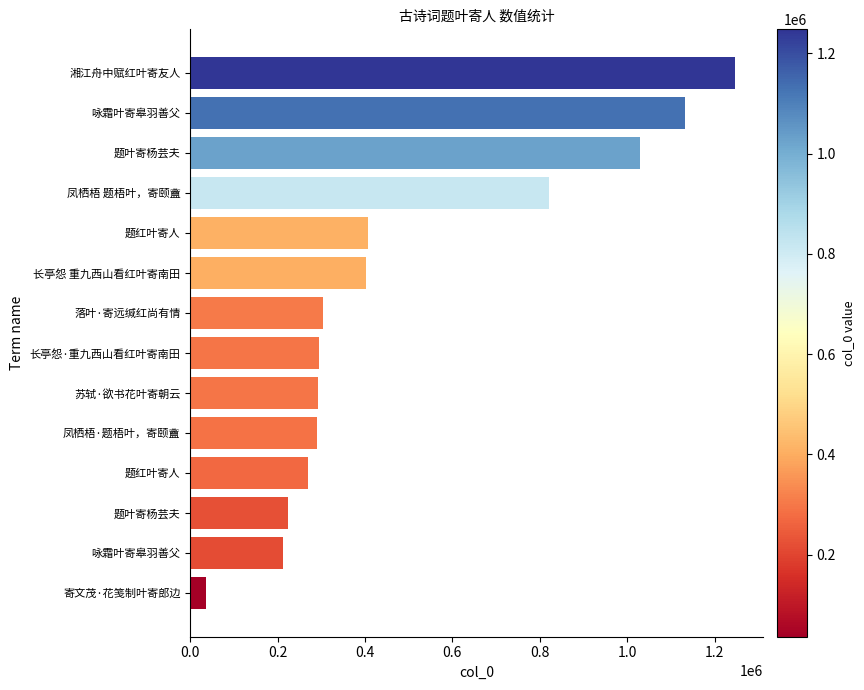

What is the sum of all values?

6963759